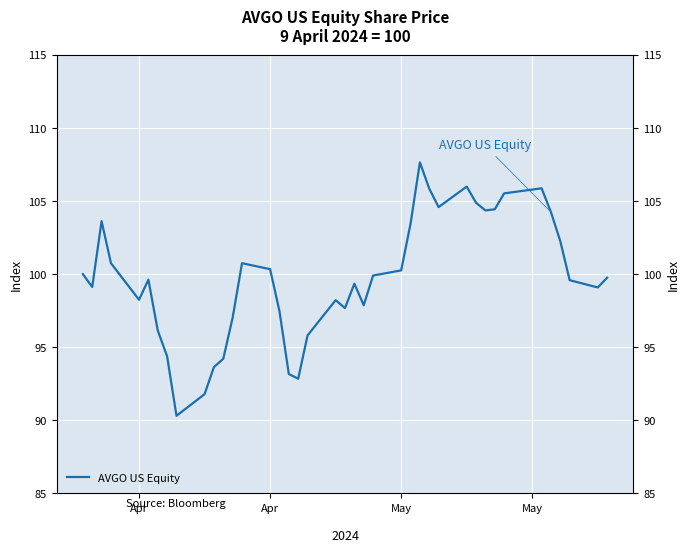

What is the difference between the maximum and minimum values?

17.3